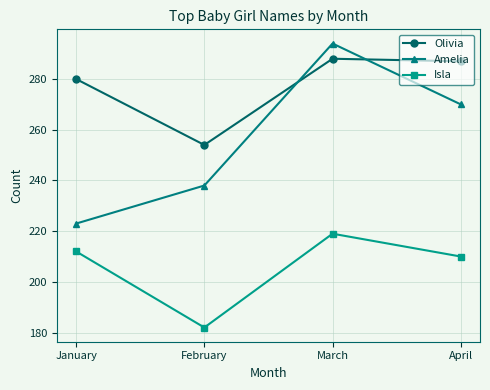

What is the value of the Isla point at the 2nd from the left?

182